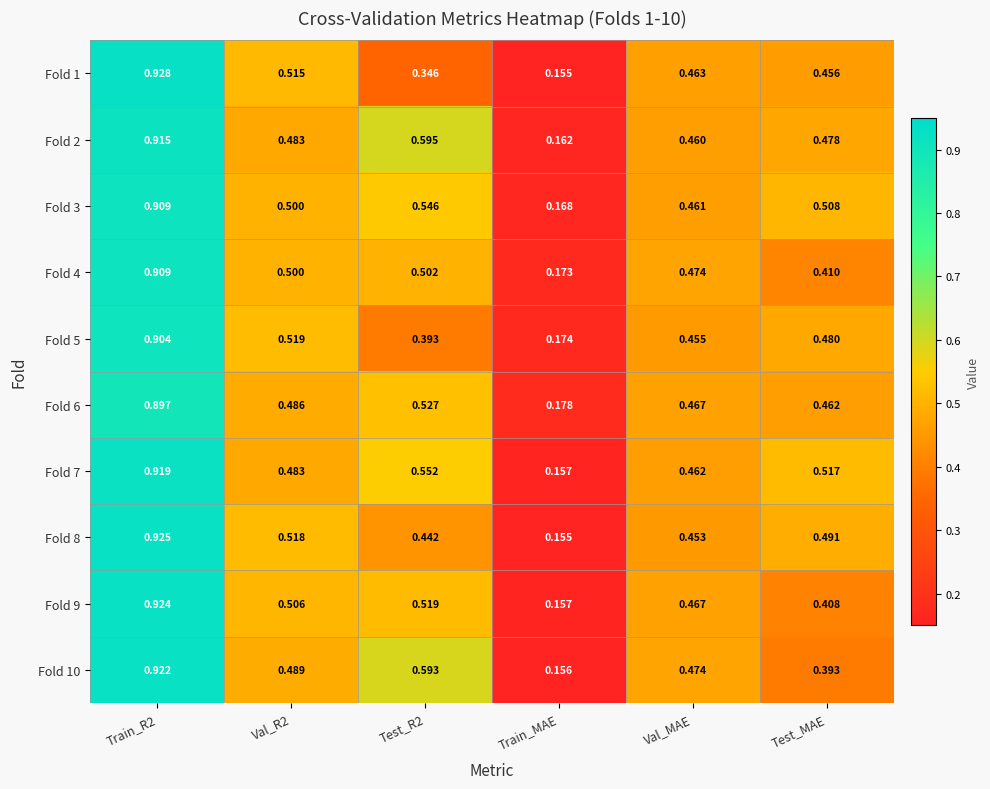

Which category has the lowest value across all series?

Train_MAE